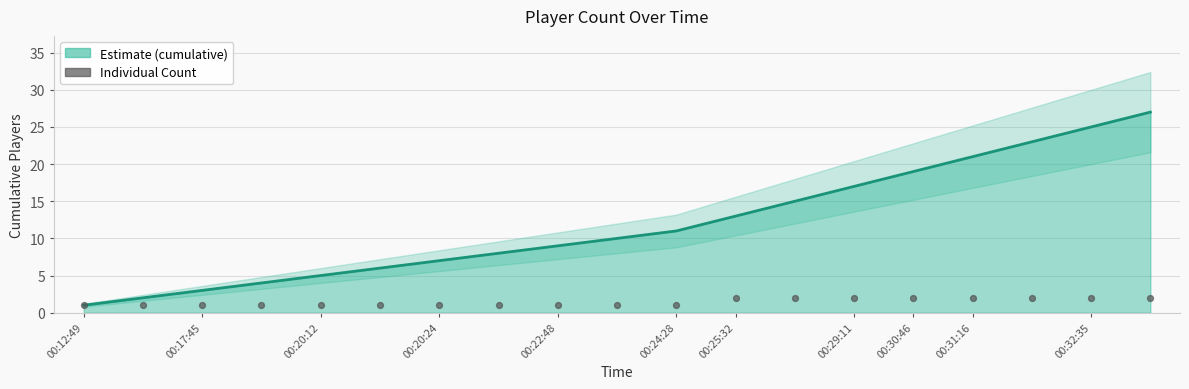

Between 00:30:46 and 00:12:49, which is larger?

00:30:46